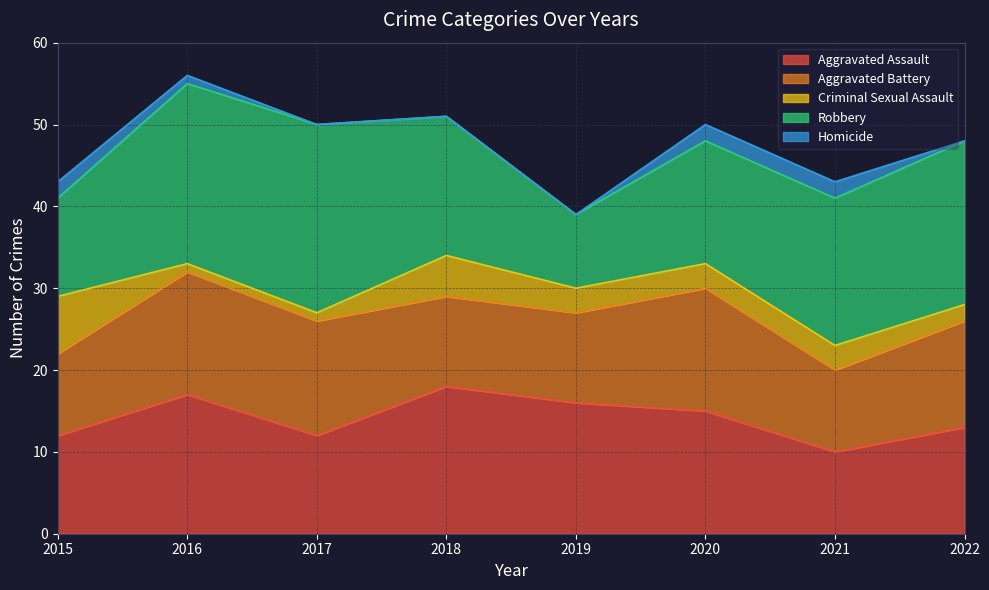

Reading left to right, transcribe all the data shown in this chart.

Aggravated Assault: 12	17	12	18	16	15	10	13
Aggravated Battery: 10	15	14	11	11	15	10	13
Criminal Sexual Assault: 7	1	1	5	3	3	3	2
Robbery: 12	22	23	17	9	15	18	20
Homicide: 2	1	0	0	0	2	2	0